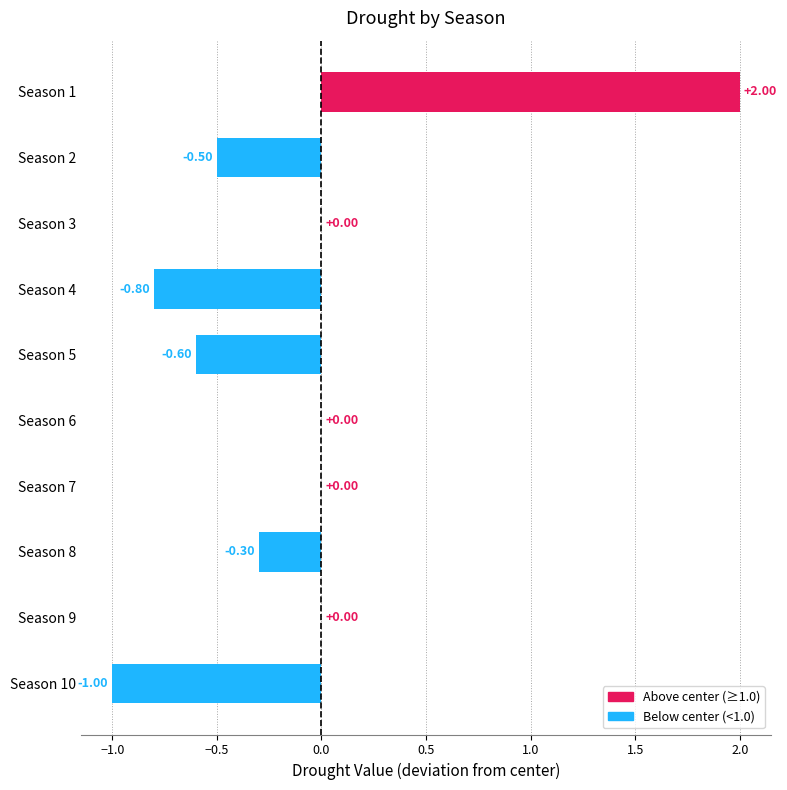

Which has a higher value, Season 8 or Season 5?

Season 8